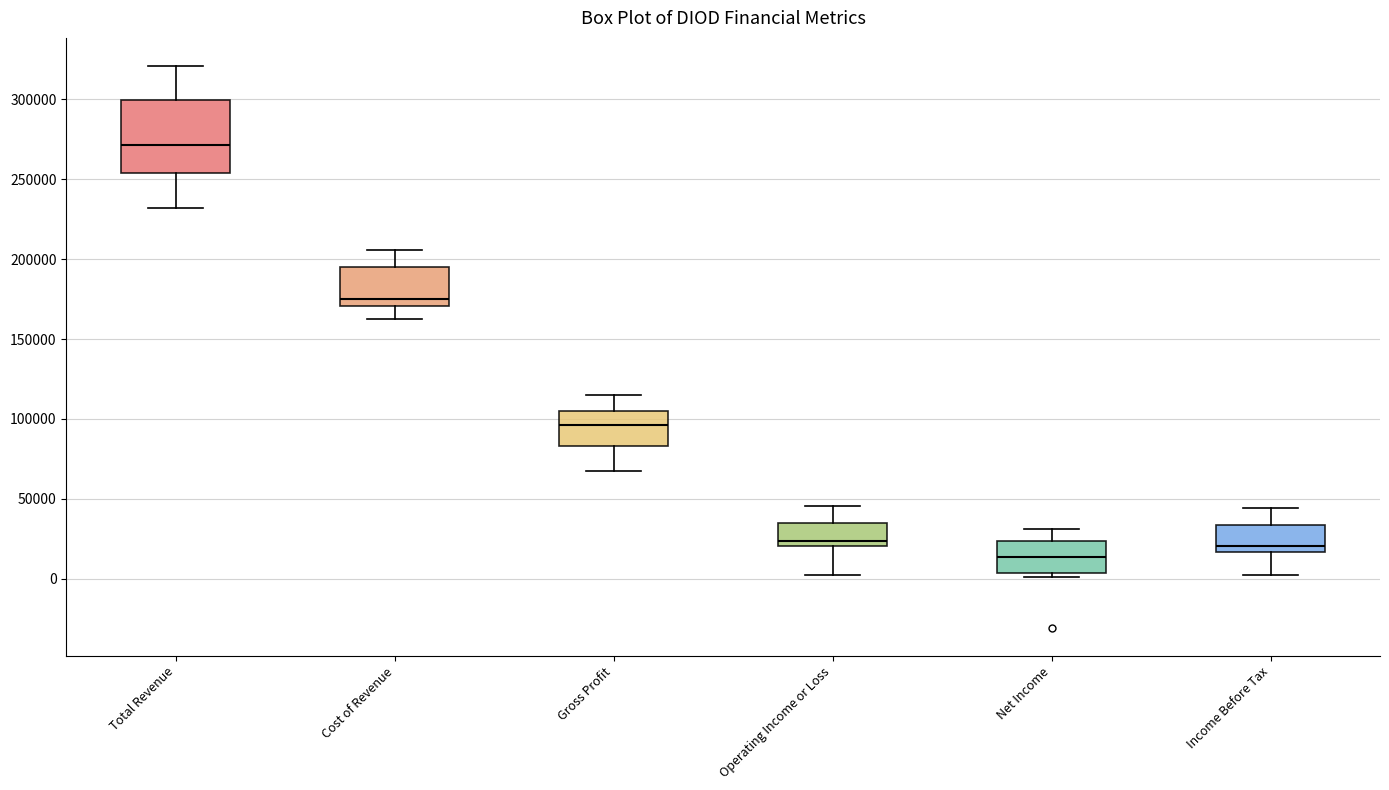

Which box's median line is the highest?

Total Revenue